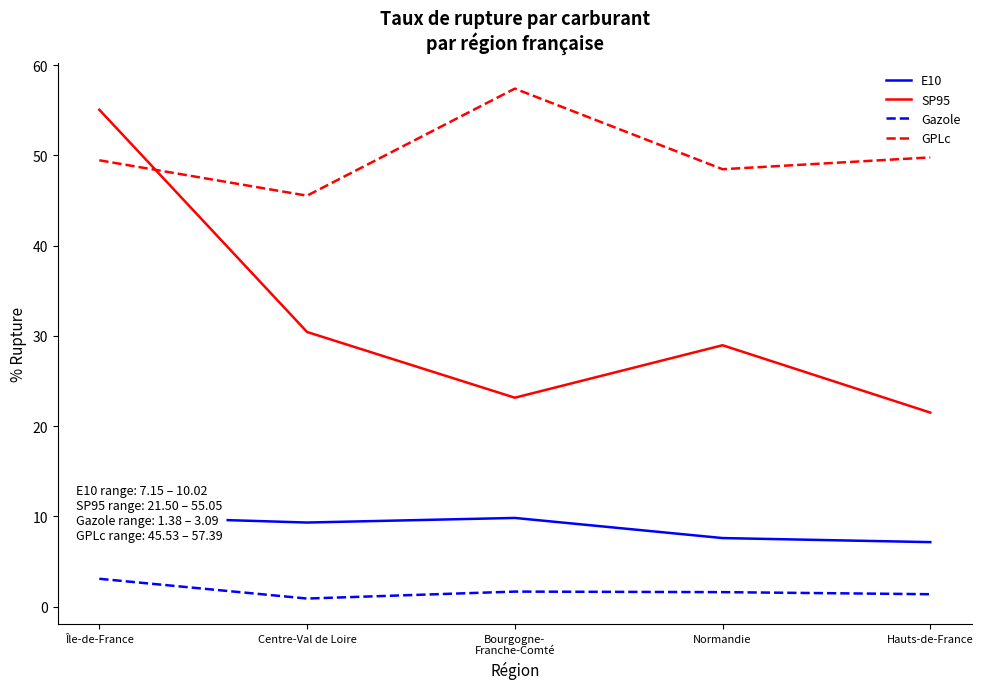

At Normandie, list the series in order from largest to smallest.

GPLc, SP95, E10, Gazole